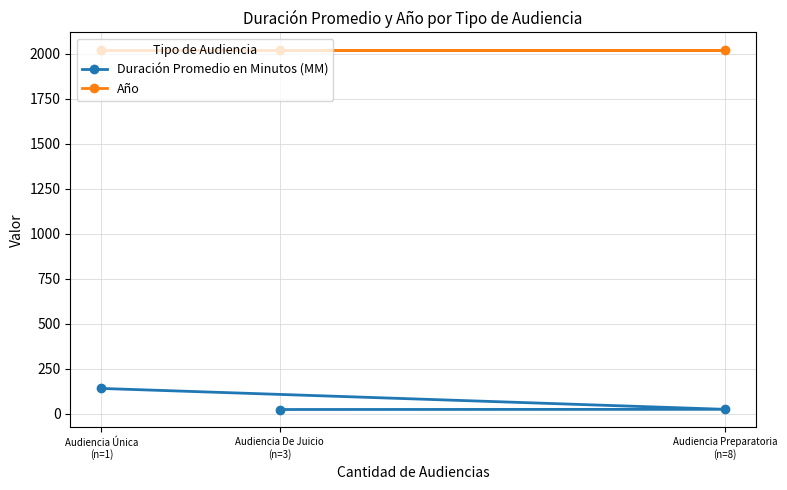

List the series in order of their overall mean, lowest first.

Duración Promedio en Minutos (MM), Año